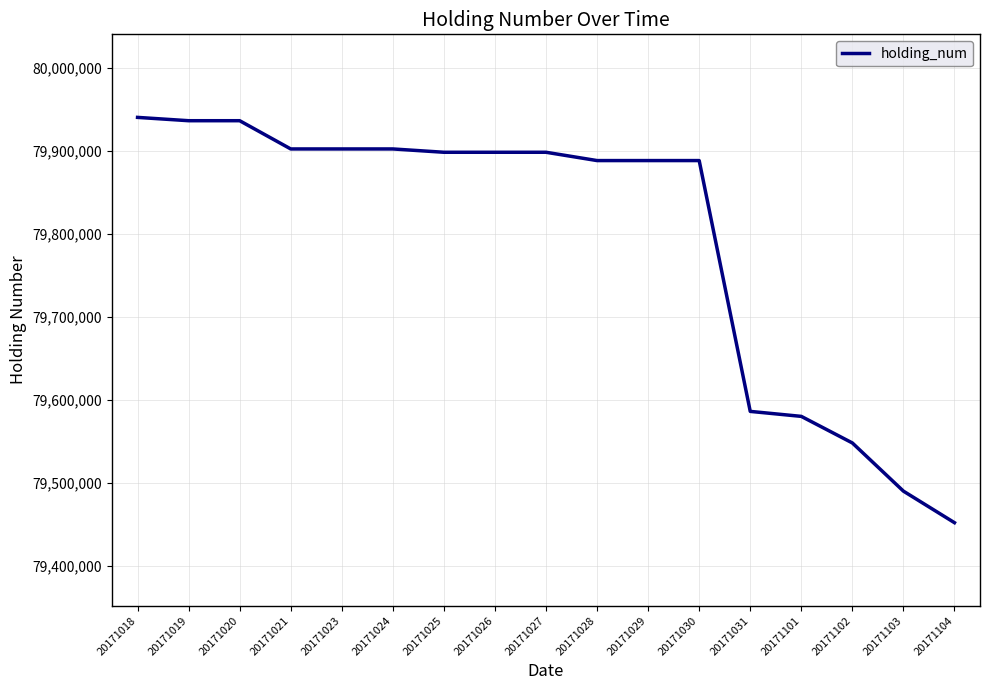

What is the greatest value displayed?

79940000